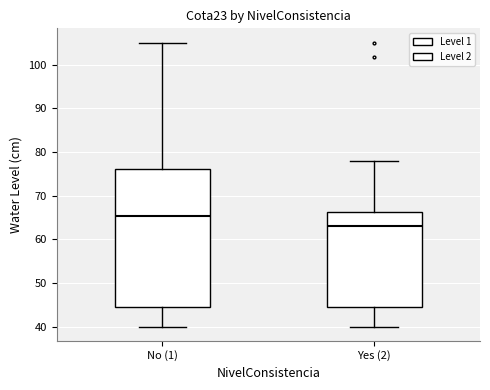

Reading left to right, read every box against the y-axis: the position of its median line, the range the box covers, and the ends of its whiskers. The values are not printed on the chart, so give them approximately, as read against the axis.

No (1): median 65, box 45 to 76, whiskers 40 to 105
Yes (2): median 63, box 45 to 66, whiskers 40 to 78